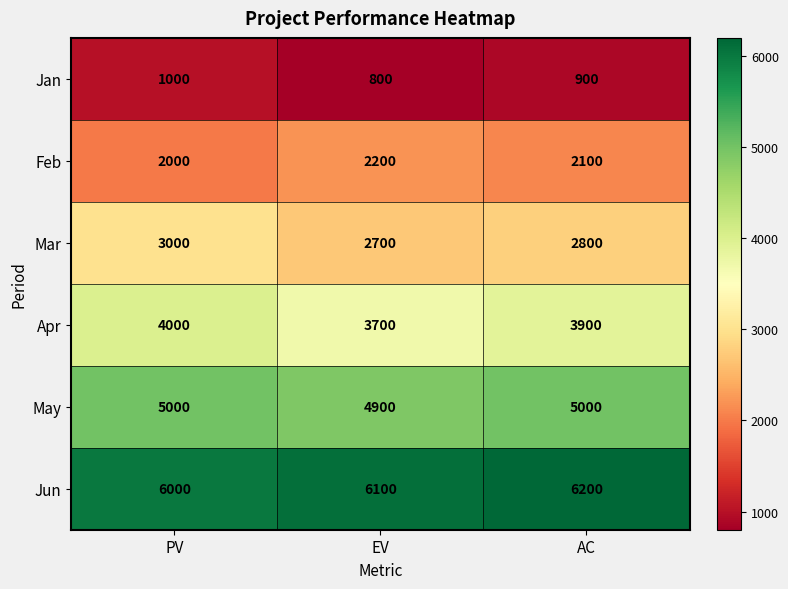

What is the spread (max minus min) of values at EV?

5300